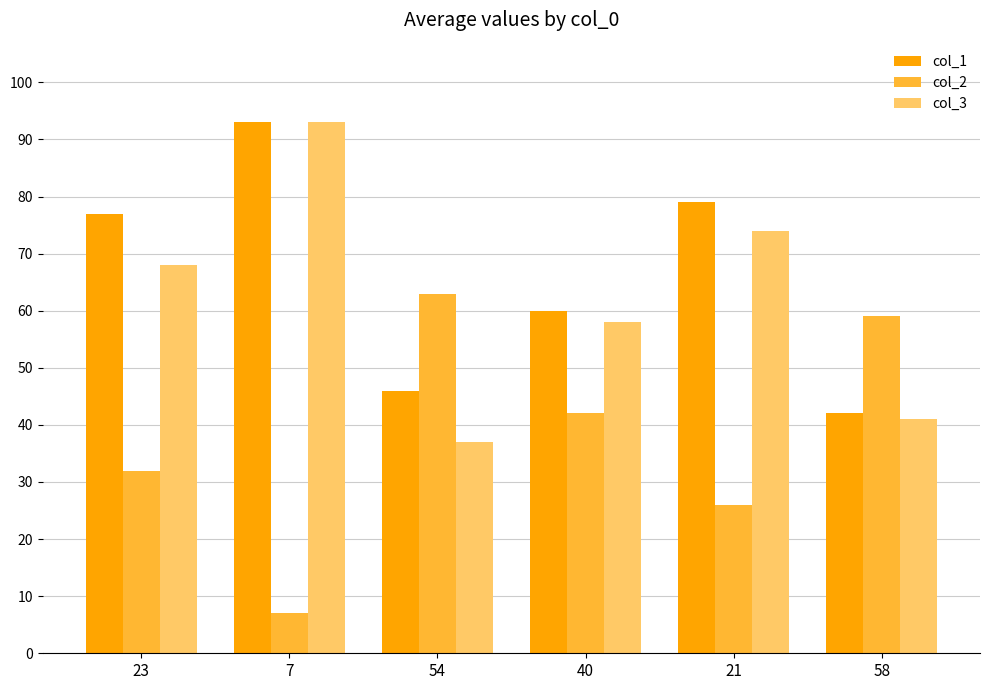

At which label does col_2 reach its peak?

54